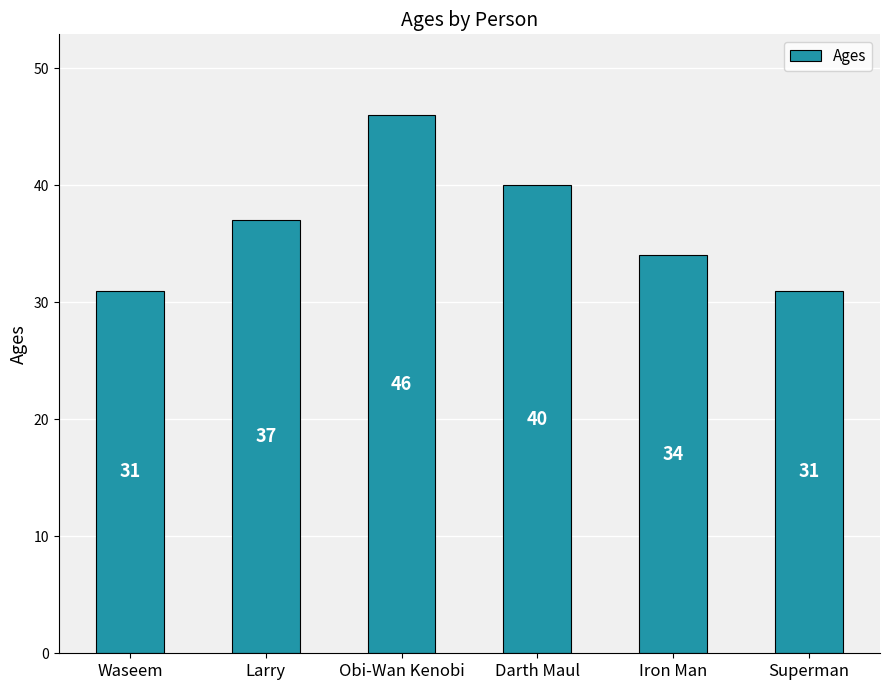

At which category does the chart reach its peak across all series?

Obi-Wan Kenobi